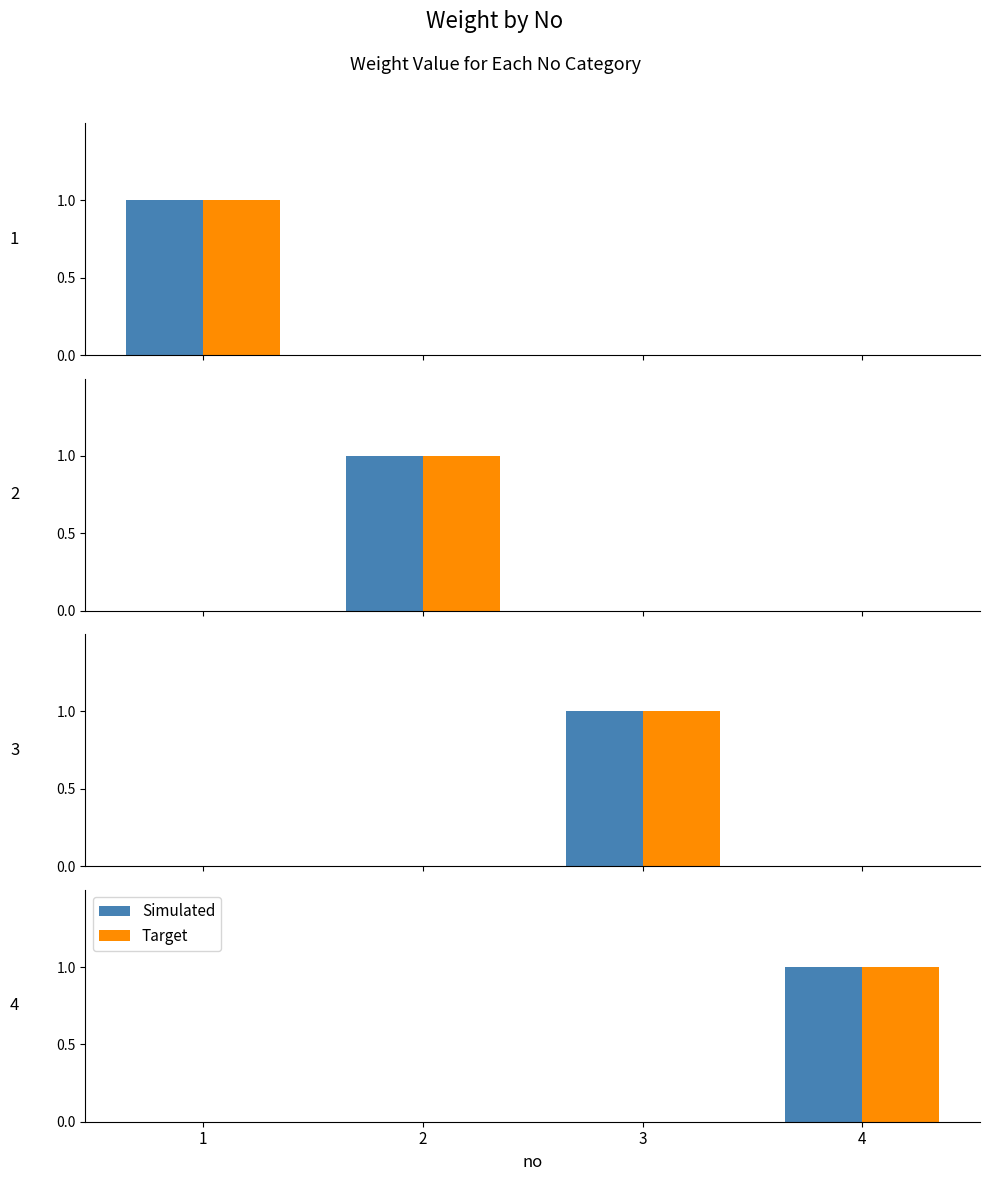

What are all the series names shown in the legend?

Simulated, Target